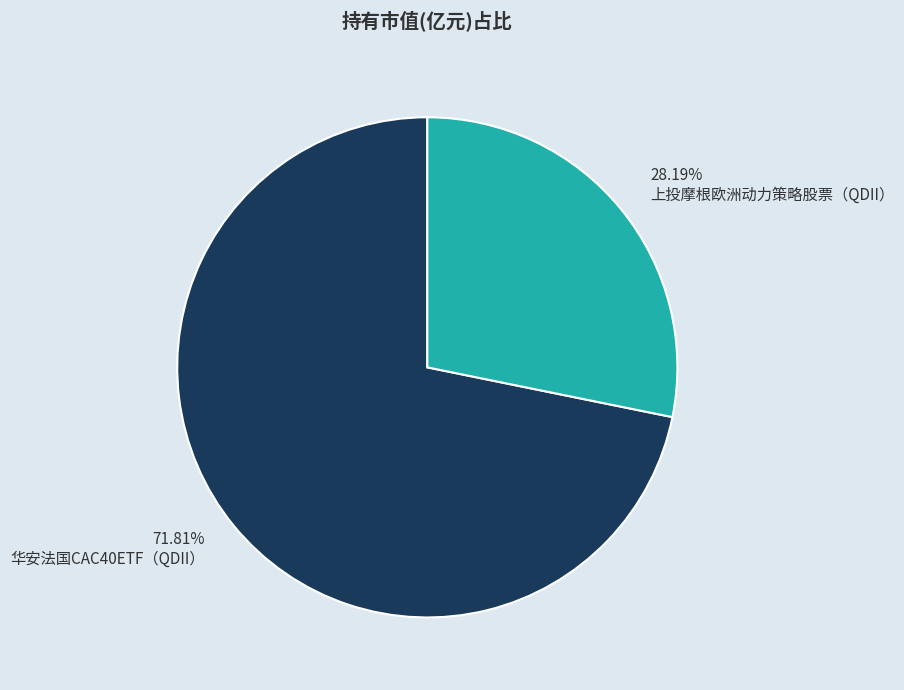

What percentage is the 上投摩根欧洲动力策略股票（QDII） slice, to the nearest percent?

28%